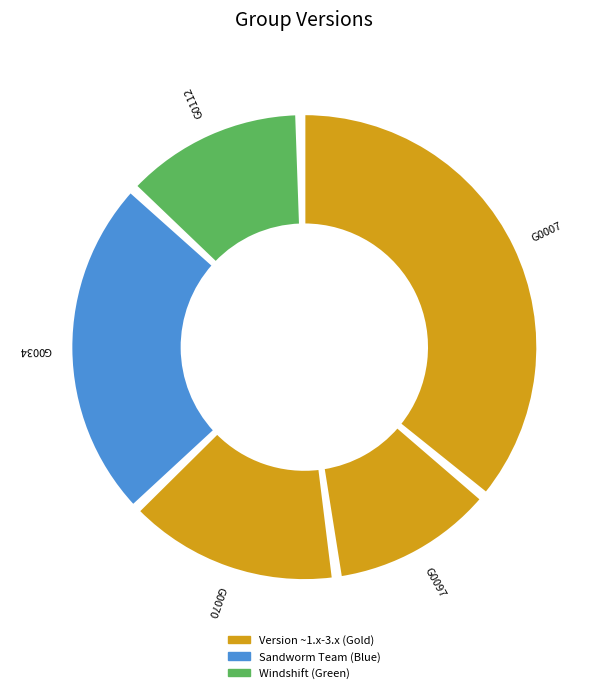

To the nearest percent, what is the combined percentage of G0097 and G0034?

36%